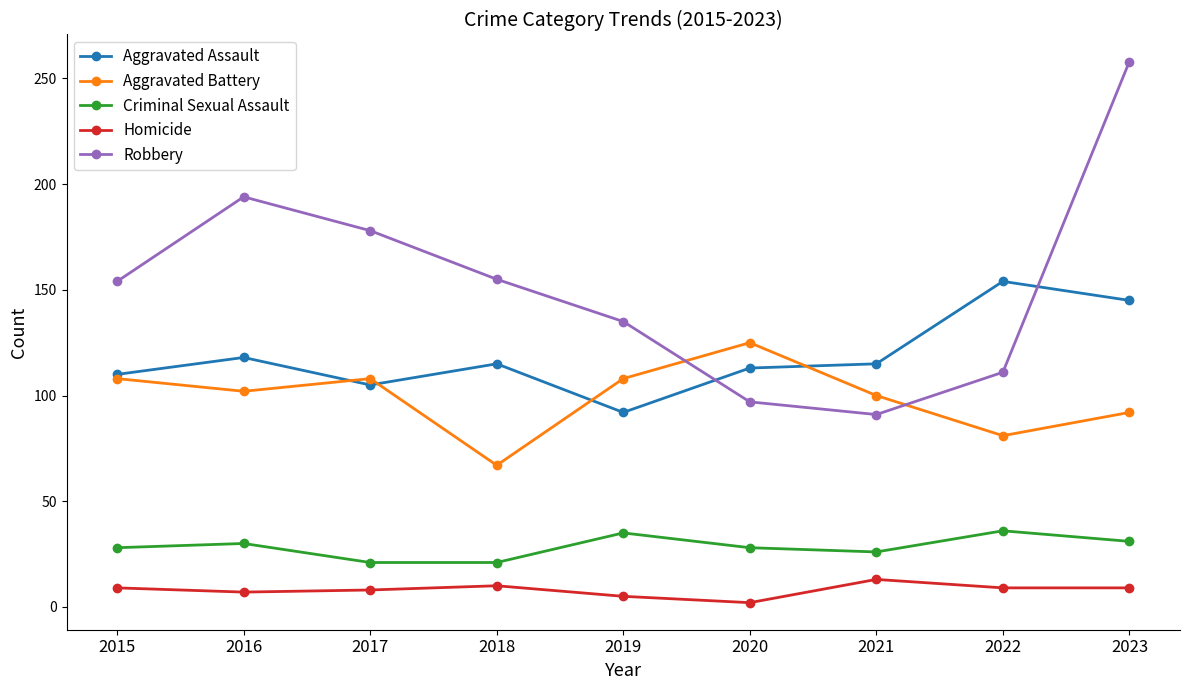

What is the value of the Robbery point at the 2nd from the left?

194